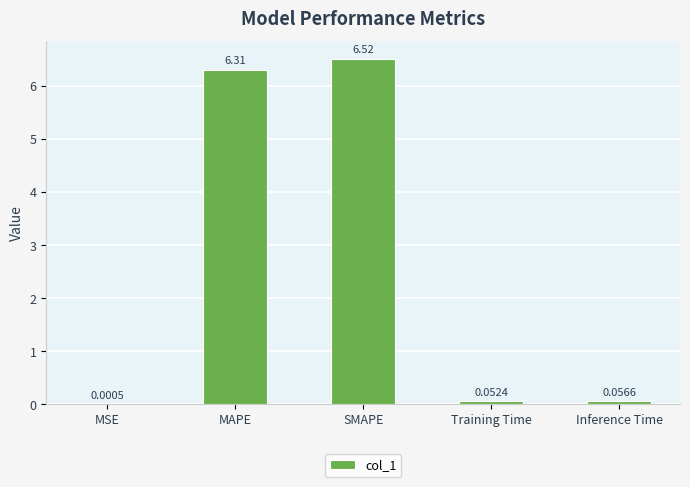

What is the change in value from MSE to MAPE?

+6.3